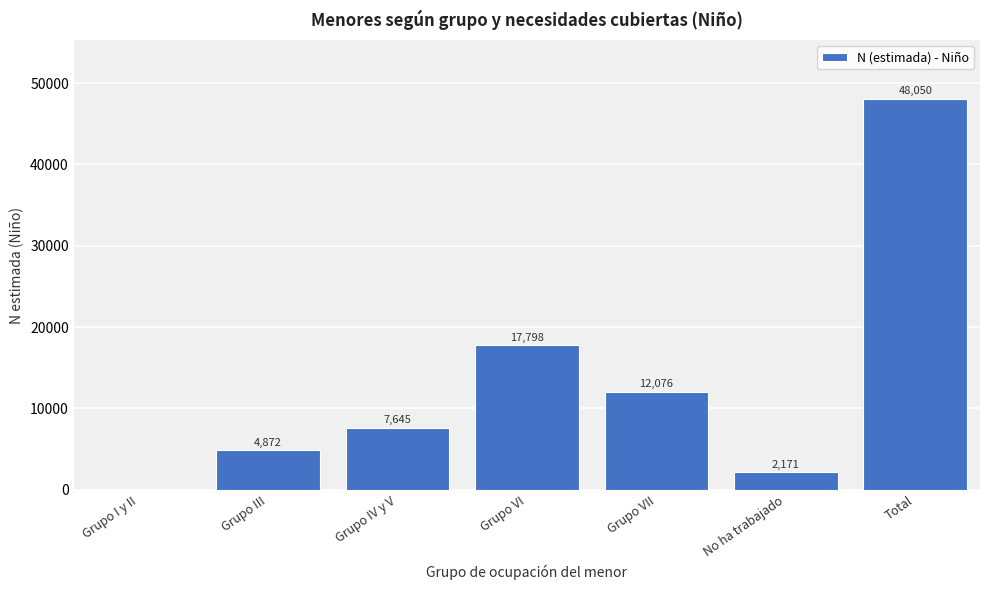

Reading left to right, extract all data points from this chart.

Grupo I y II=0	Grupo III=4872	Grupo IV y V=7645	Grupo VI=17798	Grupo VII=12076	No ha trabajado=2171	Total=48050